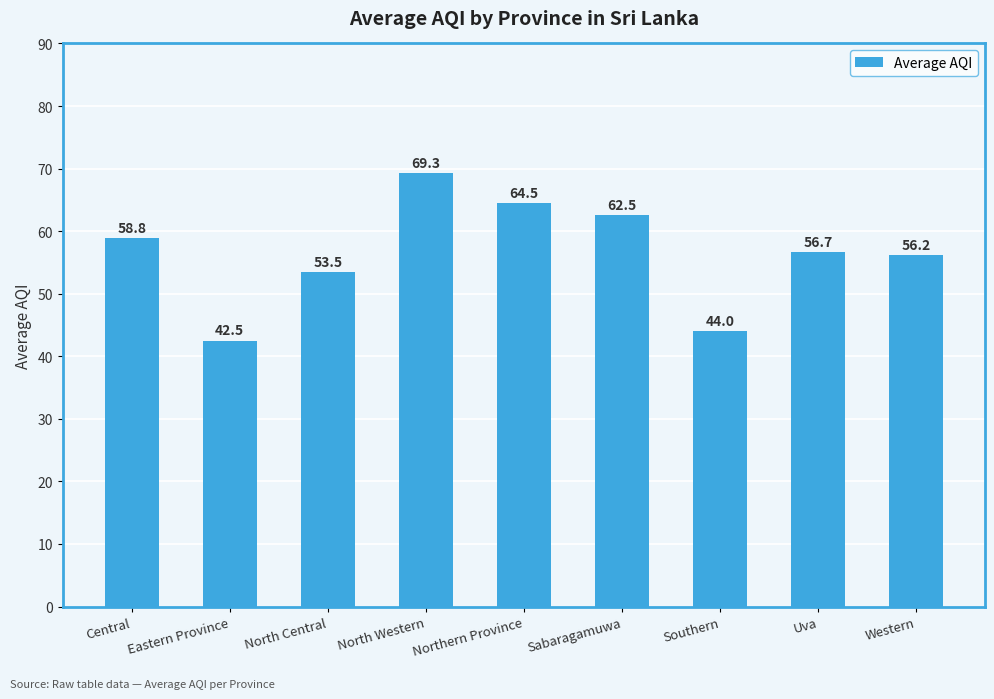

What is the sum of all values?

508.0